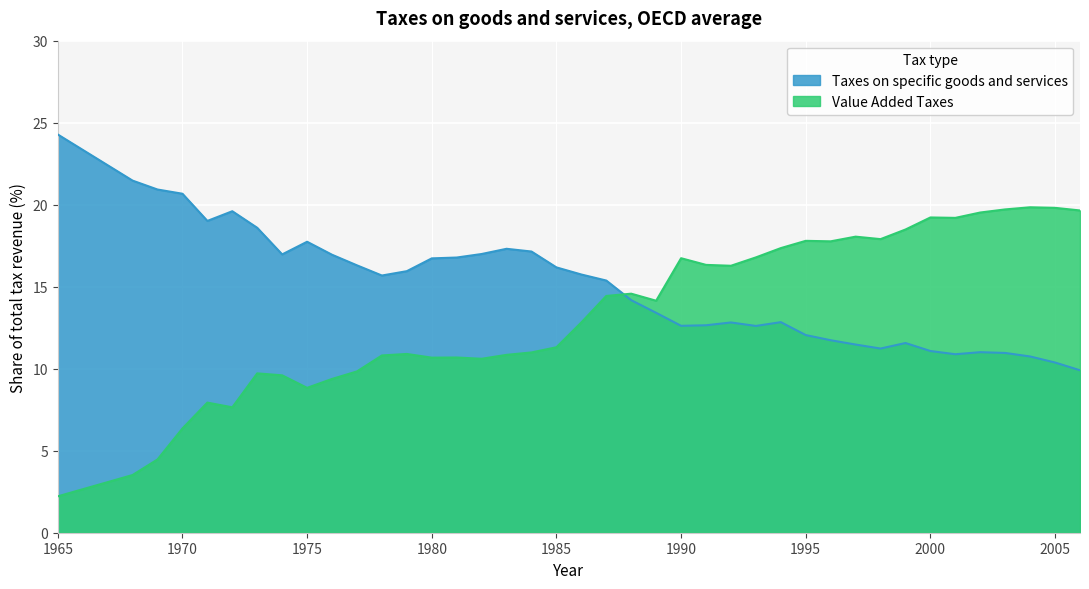

What is the difference between the maximum and minimum values in the Value Added Taxes series?

17.6